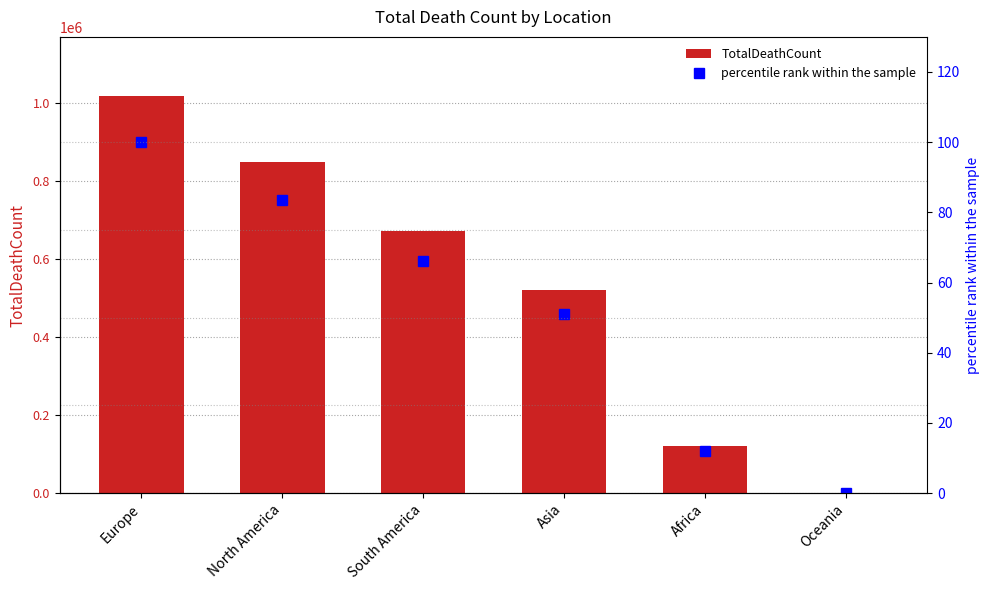

Is it true that percentile rank within the sample equals 52.1 at Europe?

False